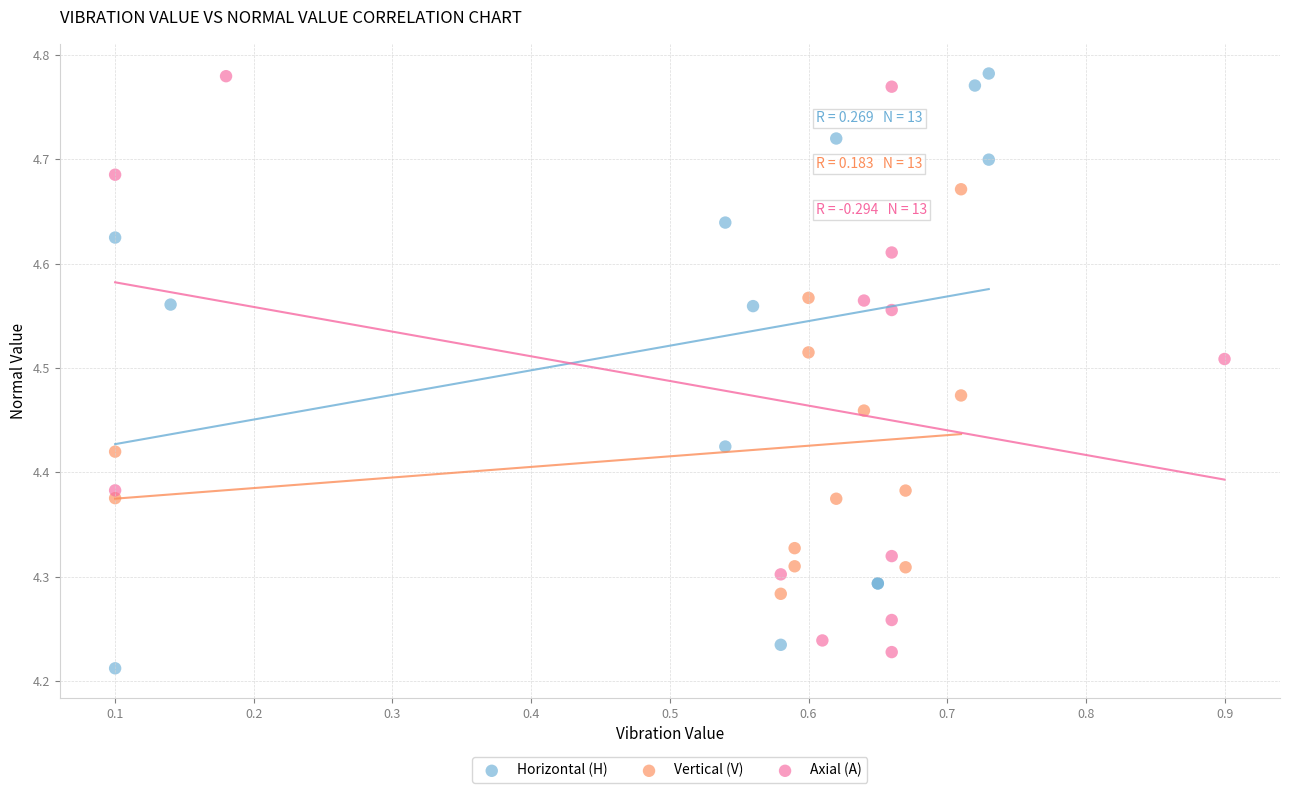

What are all the series names shown in the legend?

Horizontal (H), Vertical (V), Axial (A)